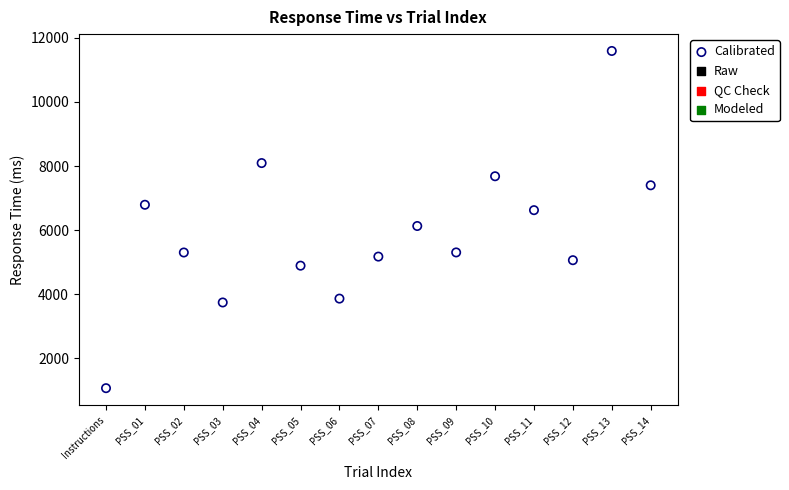

What is the range of Y values (max minus min)?

10513